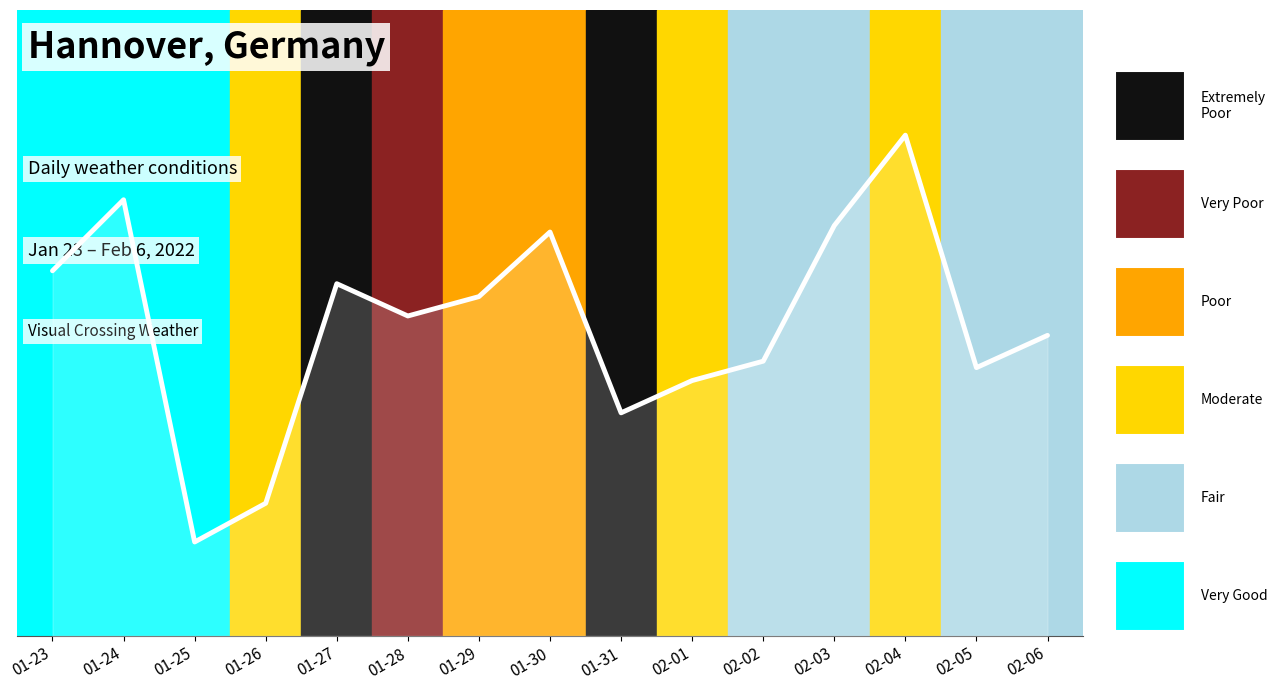

List the labels in order of value, largest first.

02-04, 01-24, 02-03, 01-30, 01-23, 01-27, 01-29, 01-28, 02-06, 02-02, 02-05, 02-01, 01-31, 01-26, 01-25